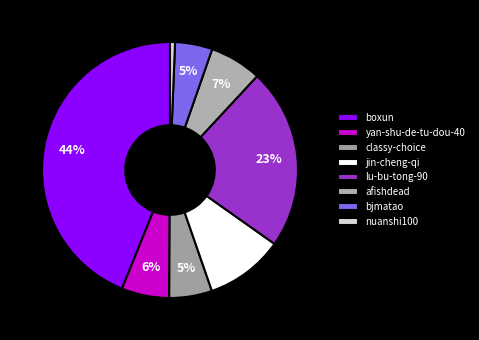

Count the number of slices in the pie.

8